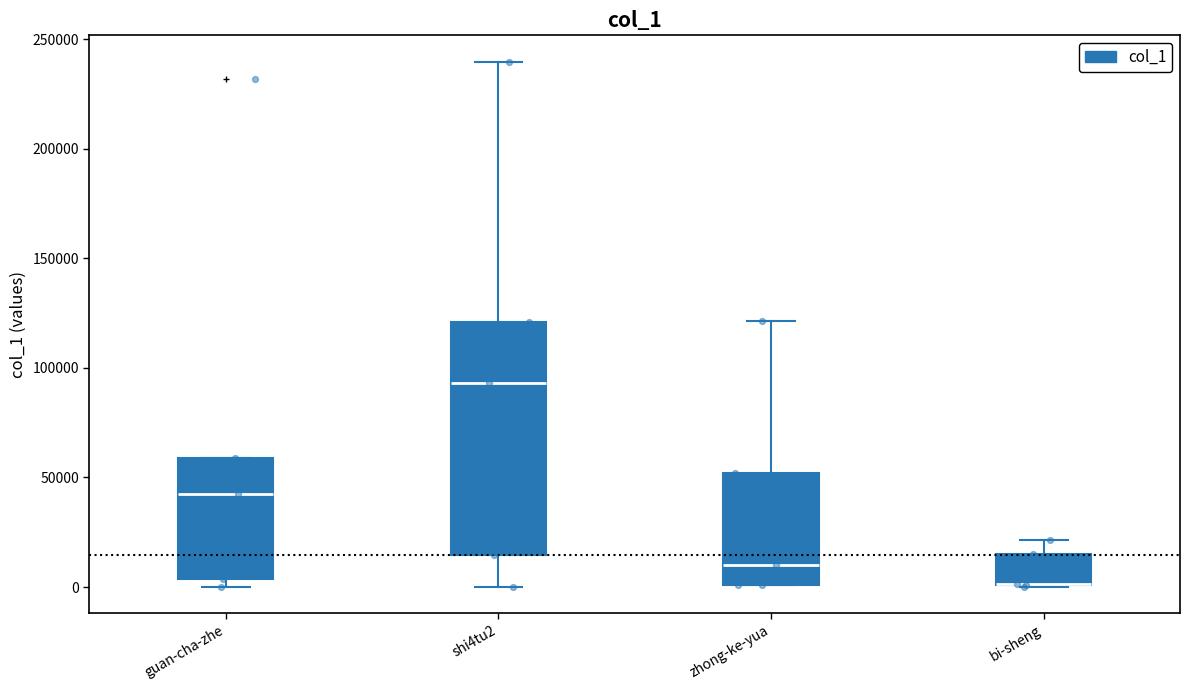

Reading left to right, read every box against the y-axis: the position of its median line, the range the box covers, and the ends of its whiskers. The values are not printed on the chart, so give them approximately, as read against the axis.

guan-cha-zhe: median 40000, box 5000 to 60000, whiskers 0 to 60000
shi4tu2: median 95000, box 15000 to 120000, whiskers 0 to 240000
zhong-ke-yua: median 10000, box 0 to 50000, whiskers 0 to 120000
bi-sheng: median 0 (drawn on the box's lower edge), box 0 to 15000, whiskers 0 to 20000